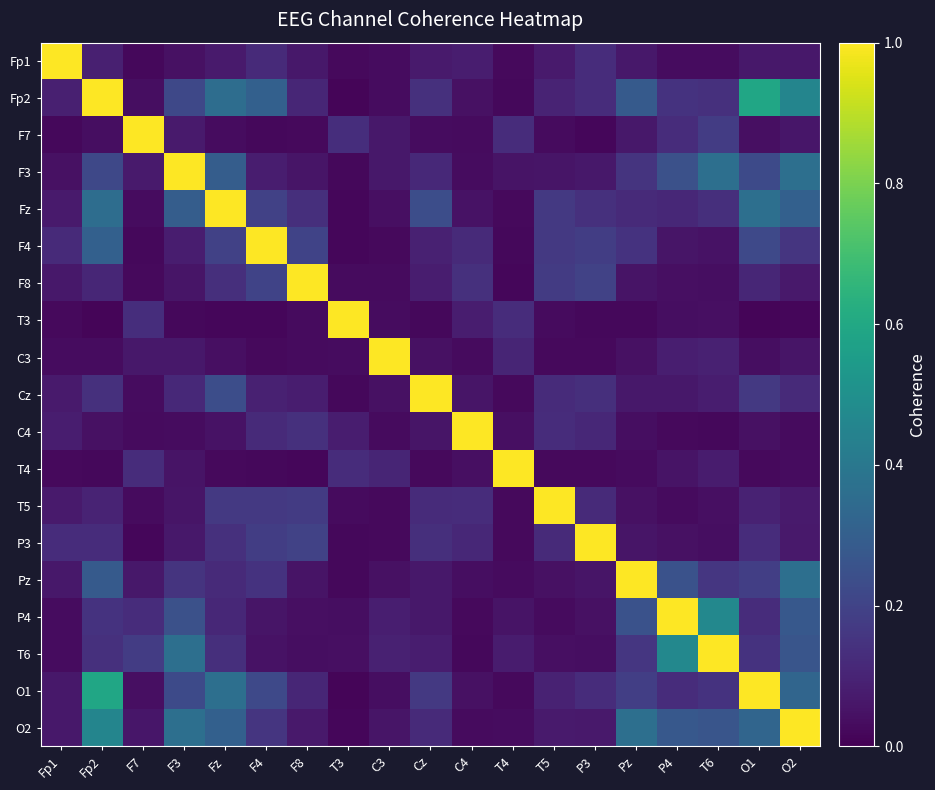

Reading right to left, transcribe all the data shown in this chart.

Fp1: O2=0.1	O1=0.1	T6=0.0	P4=0.0	Pz=0.1	P3=0.1	T5=0.1	T4=0.0	C4=0.1	Cz=0.1	C3=0.0	T3=0.0	F8=0.1	F4=0.1	Fz=0.1	F3=0.0	F7=0.0	Fp2=0.1	Fp1=1.0
Fp2: O2=0.5	O1=0.6	T6=0.1	P4=0.1	Pz=0.3	P3=0.1	T5=0.1	T4=0.0	C4=0.0	Cz=0.1	C3=0.0	T3=0.0	F8=0.1	F4=0.3	Fz=0.4	F3=0.2	F7=0.0	Fp2=1.0	Fp1=0.1
F7: O2=0.1	O1=0.0	T6=0.2	P4=0.1	Pz=0.1	P3=0.0	T5=0.0	T4=0.1	C4=0.0	Cz=0.0	C3=0.1	T3=0.1	F8=0.0	F4=0.0	Fz=0.0	F3=0.1	F7=1.0	Fp2=0.0	Fp1=0.0
F3: O2=0.4	O1=0.2	T6=0.4	P4=0.2	Pz=0.1	P3=0.1	T5=0.1	T4=0.1	C4=0.0	Cz=0.1	C3=0.1	T3=0.0	F8=0.1	F4=0.1	Fz=0.3	F3=1.0	F7=0.1	Fp2=0.2	Fp1=0.0
Fz: O2=0.3	O1=0.4	T6=0.1	P4=0.1	Pz=0.1	P3=0.1	T5=0.2	T4=0.0	C4=0.0	Cz=0.2	C3=0.0	T3=0.0	F8=0.1	F4=0.2	Fz=1.0	F3=0.3	F7=0.0	Fp2=0.4	Fp1=0.1
F4: O2=0.2	O1=0.2	T6=0.0	P4=0.1	Pz=0.1	P3=0.2	T5=0.2	T4=0.0	C4=0.1	Cz=0.1	C3=0.0	T3=0.0	F8=0.2	F4=1.0	Fz=0.2	F3=0.1	F7=0.0	Fp2=0.3	Fp1=0.1
F8: O2=0.1	O1=0.1	T6=0.0	P4=0.0	Pz=0.1	P3=0.2	T5=0.2	T4=0.0	C4=0.1	Cz=0.1	C3=0.0	T3=0.0	F8=1.0	F4=0.2	Fz=0.1	F3=0.1	F7=0.0	Fp2=0.1	Fp1=0.1
T3: O2=0.0	O1=0.0	T6=0.0	P4=0.0	Pz=0.0	P3=0.0	T5=0.0	T4=0.1	C4=0.1	Cz=0.0	C3=0.0	T3=1.0	F8=0.0	F4=0.0	Fz=0.0	F3=0.0	F7=0.1	Fp2=0.0	Fp1=0.0
C3: O2=0.1	O1=0.0	T6=0.1	P4=0.1	Pz=0.0	P3=0.0	T5=0.0	T4=0.1	C4=0.0	Cz=0.0	C3=1.0	T3=0.0	F8=0.0	F4=0.0	Fz=0.0	F3=0.1	F7=0.1	Fp2=0.0	Fp1=0.0
Cz: O2=0.1	O1=0.2	T6=0.1	P4=0.1	Pz=0.1	P3=0.1	T5=0.1	T4=0.0	C4=0.1	Cz=1.0	C3=0.0	T3=0.0	F8=0.1	F4=0.1	Fz=0.2	F3=0.1	F7=0.0	Fp2=0.1	Fp1=0.1
C4: O2=0.0	O1=0.0	T6=0.0	P4=0.0	Pz=0.0	P3=0.1	T5=0.1	T4=0.0	C4=1.0	Cz=0.1	C3=0.0	T3=0.1	F8=0.1	F4=0.1	Fz=0.0	F3=0.0	F7=0.0	Fp2=0.0	Fp1=0.1
T4: O2=0.0	O1=0.0	T6=0.1	P4=0.1	Pz=0.0	P3=0.0	T5=0.0	T4=1.0	C4=0.0	Cz=0.0	C3=0.1	T3=0.1	F8=0.0	F4=0.0	Fz=0.0	F3=0.1	F7=0.1	Fp2=0.0	Fp1=0.0
T5: O2=0.1	O1=0.1	T6=0.0	P4=0.0	Pz=0.0	P3=0.1	T5=1.0	T4=0.0	C4=0.1	Cz=0.1	C3=0.0	T3=0.0	F8=0.2	F4=0.2	Fz=0.2	F3=0.1	F7=0.0	Fp2=0.1	Fp1=0.1
P3: O2=0.1	O1=0.1	T6=0.0	P4=0.0	Pz=0.1	P3=1.0	T5=0.1	T4=0.0	C4=0.1	Cz=0.1	C3=0.0	T3=0.0	F8=0.2	F4=0.2	Fz=0.1	F3=0.1	F7=0.0	Fp2=0.1	Fp1=0.1
Pz: O2=0.4	O1=0.2	T6=0.2	P4=0.3	Pz=1.0	P3=0.1	T5=0.0	T4=0.0	C4=0.0	Cz=0.1	C3=0.0	T3=0.0	F8=0.1	F4=0.1	Fz=0.1	F3=0.1	F7=0.1	Fp2=0.3	Fp1=0.1
P4: O2=0.3	O1=0.1	T6=0.5	P4=1.0	Pz=0.3	P3=0.0	T5=0.0	T4=0.1	C4=0.0	Cz=0.1	C3=0.1	T3=0.0	F8=0.0	F4=0.1	Fz=0.1	F3=0.2	F7=0.1	Fp2=0.1	Fp1=0.0
T6: O2=0.3	O1=0.1	T6=1.0	P4=0.5	Pz=0.2	P3=0.0	T5=0.0	T4=0.1	C4=0.0	Cz=0.1	C3=0.1	T3=0.0	F8=0.0	F4=0.0	Fz=0.1	F3=0.4	F7=0.2	Fp2=0.1	Fp1=0.0
O1: O2=0.3	O1=1.0	T6=0.1	P4=0.1	Pz=0.2	P3=0.1	T5=0.1	T4=0.0	C4=0.0	Cz=0.2	C3=0.0	T3=0.0	F8=0.1	F4=0.2	Fz=0.4	F3=0.2	F7=0.0	Fp2=0.6	Fp1=0.1
O2: O2=1.0	O1=0.3	T6=0.3	P4=0.3	Pz=0.4	P3=0.1	T5=0.1	T4=0.0	C4=0.0	Cz=0.1	C3=0.1	T3=0.0	F8=0.1	F4=0.2	Fz=0.3	F3=0.4	F7=0.1	Fp2=0.5	Fp1=0.1